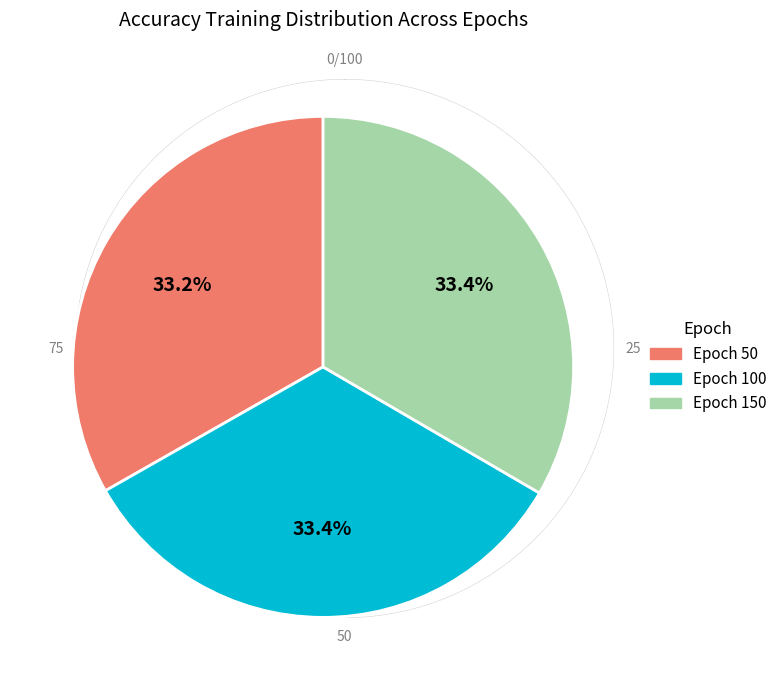

Is there a majority slice in this chart?

No